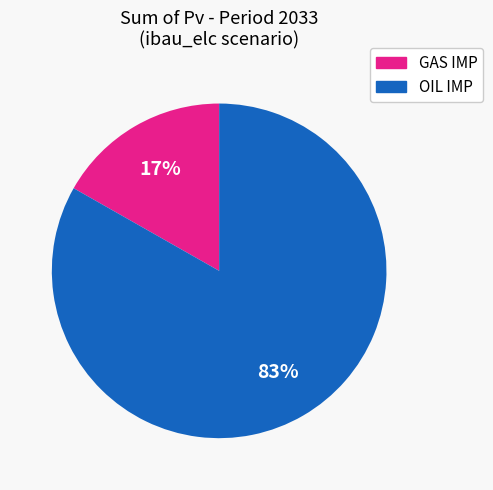

Is there a majority slice in this chart?

Yes